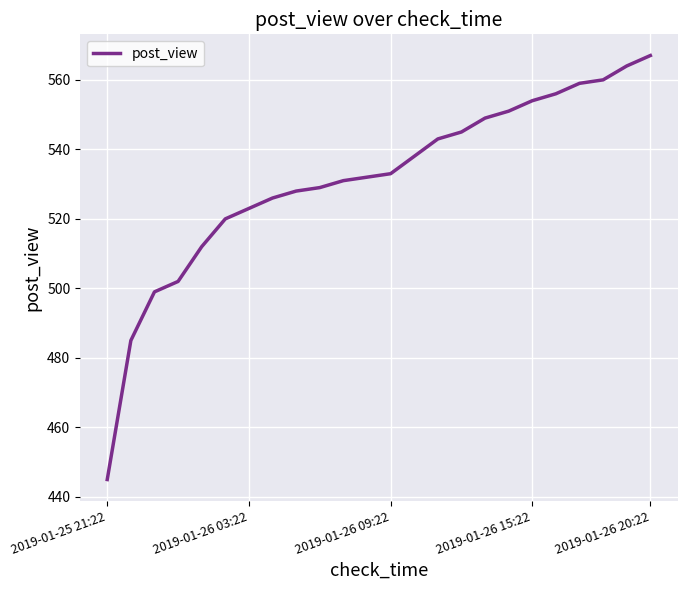

How many lines are shown in the chart?

1